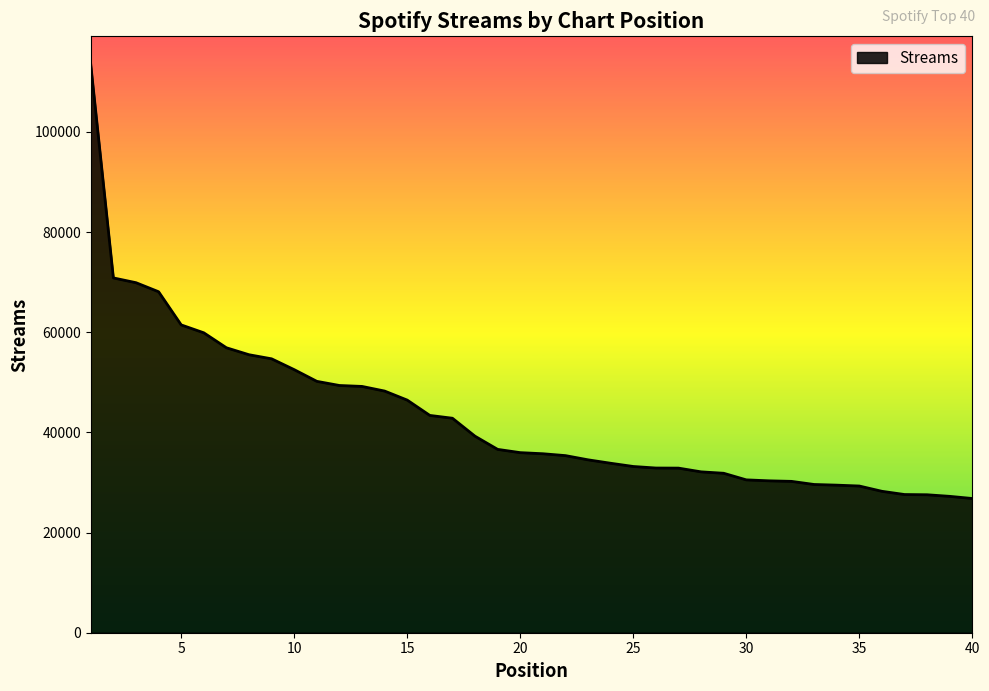

What is the minimum value shown in the chart?

26799